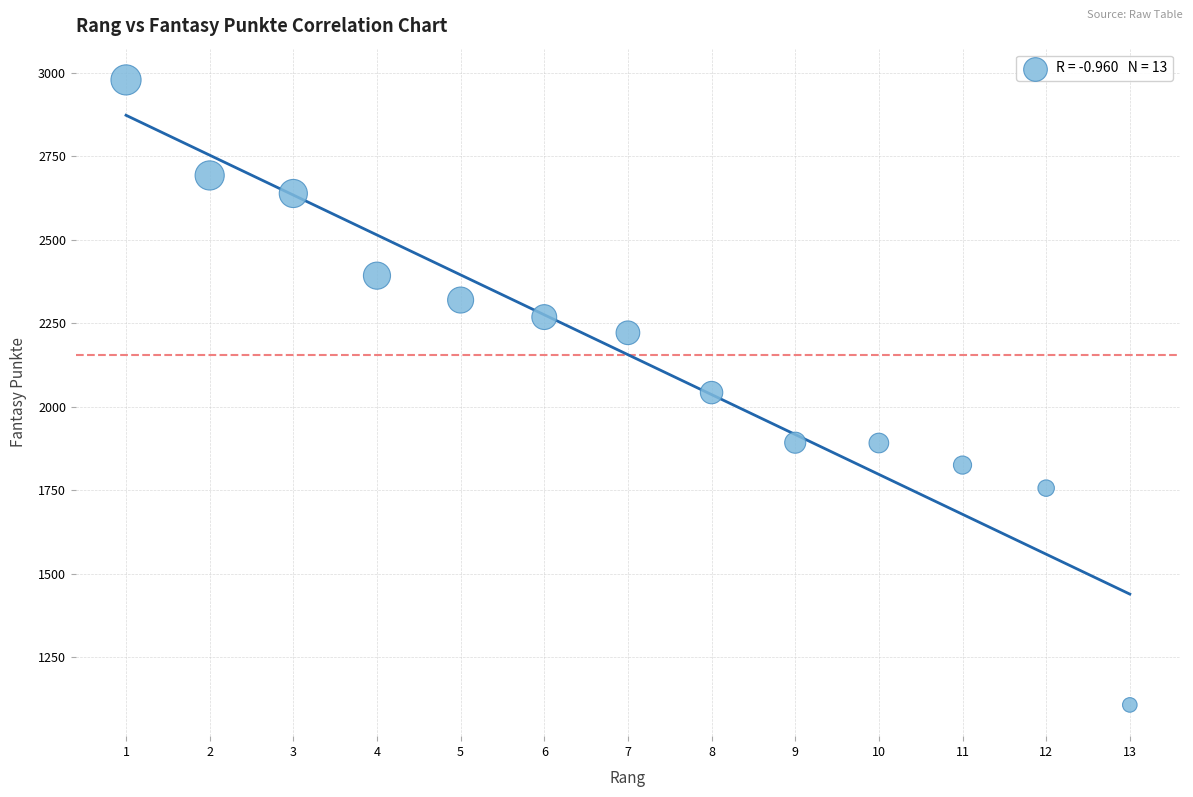

What is the range of Y values (max minus min)?

1871